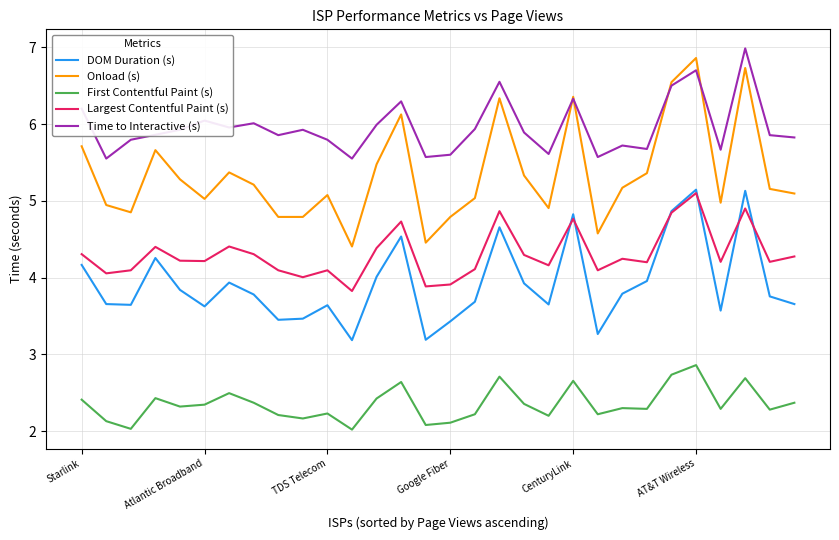

What is the highest value of the First Contentful Paint (s) series?

2.9